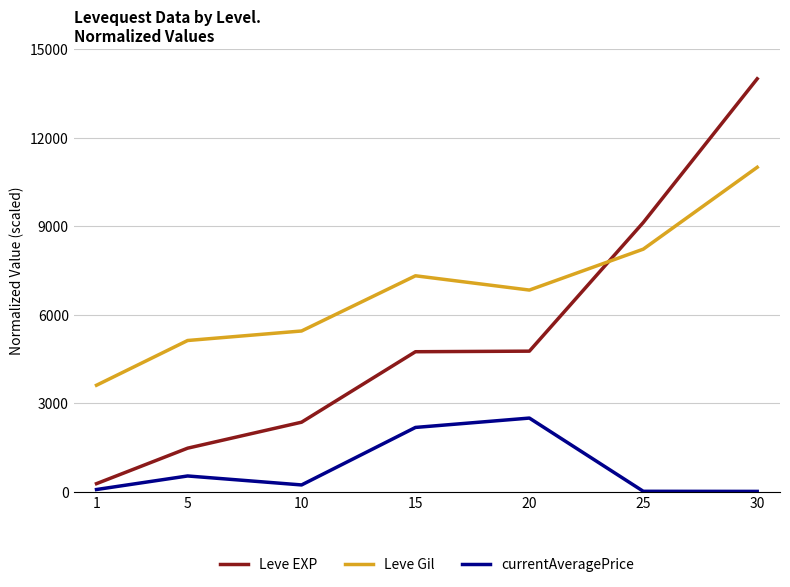

Is the value of currentAveragePrice at 30 greater than the value of Leve Gil at 30?

No